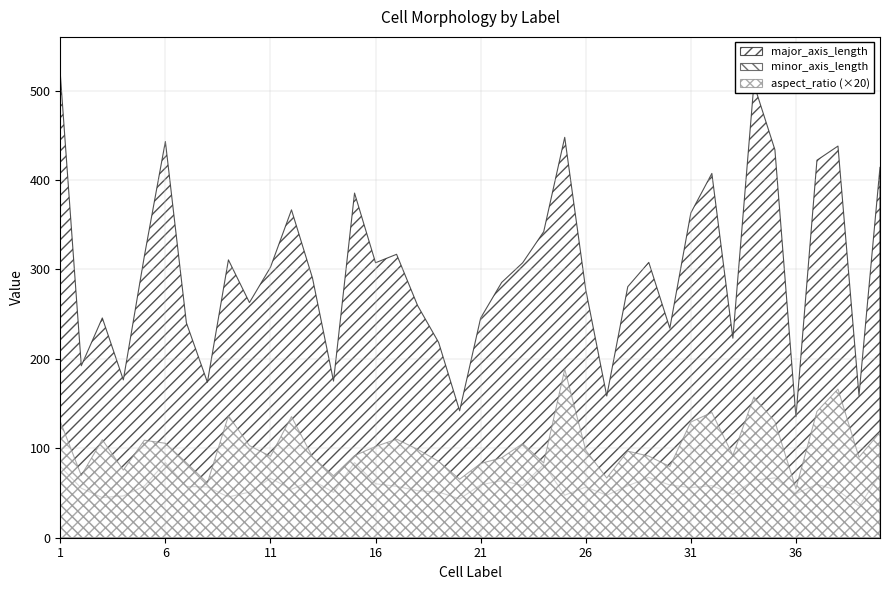

Reading left to right, transcribe all the data shown in this chart.

major_axis_length: 518.8	192.3	245.8	176.5	314.8	443.0	240.3	173.8	310.6	262.9	302.4	366.6	290.3	175.1	385.4	307.5	316.9	259.6	218.3	141.9	245.6	285.4	307.4	342.2	447.7	277.4	158.5	280.7	307.9	234.3	363.1	407.3	223.1	507.1	433.8	135.3	422.1	437.9	159.1	414.3
minor_axis_length: 79.8	55.3	44.9	46.7	57.8	83.9	57.3	56.8	45.6	51.0	66.5	54.1	64.2	50.7	84.0	60.3	57.5	52.6	51.1	43.4	59.1	63.8	58.5	81.9	47.5	56.7	47.5	58.0	67.5	58.9	56.1	58.2	48.5	64.4	66.9	49.2	59.8	52.7	35.4	70.2
aspect_ratio: 6.5	3.5	5.5	3.8	5.5	5.3	4.2	3.1	6.8	5.2	4.5	6.8	4.5	3.5	4.6	5.1	5.5	4.9	4.3	3.3	4.2	4.5	5.3	4.2	9.4	4.9	3.3	4.8	4.6	4.0	6.5	7.0	4.6	7.9	6.5	2.8	7.1	8.3	4.5	5.9